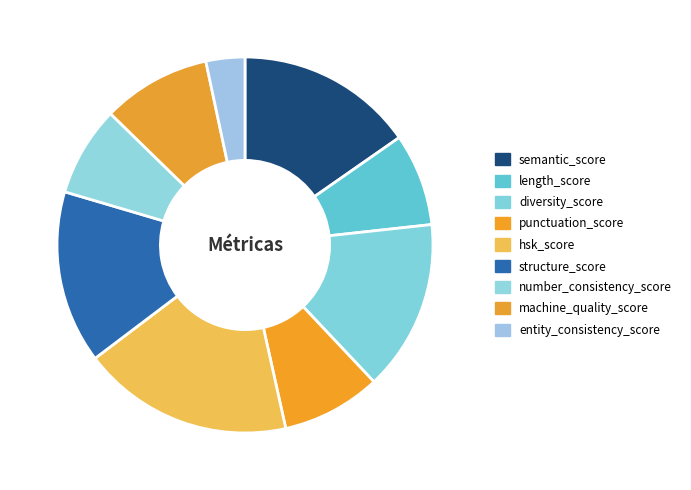

To the nearest percent, what is the average slice percentage?

11%